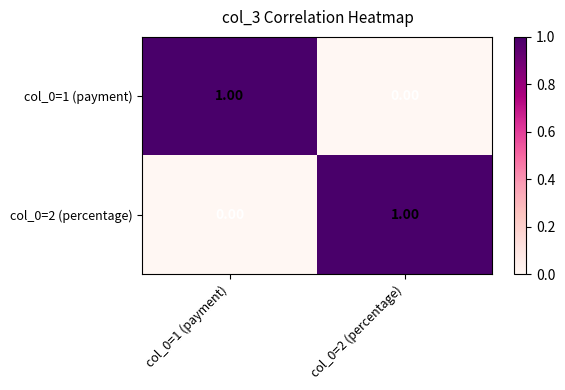

Rank the categories by col_0=2 (percentage) value from lowest to highest.

col_0=1 (payment), col_0=2 (percentage)